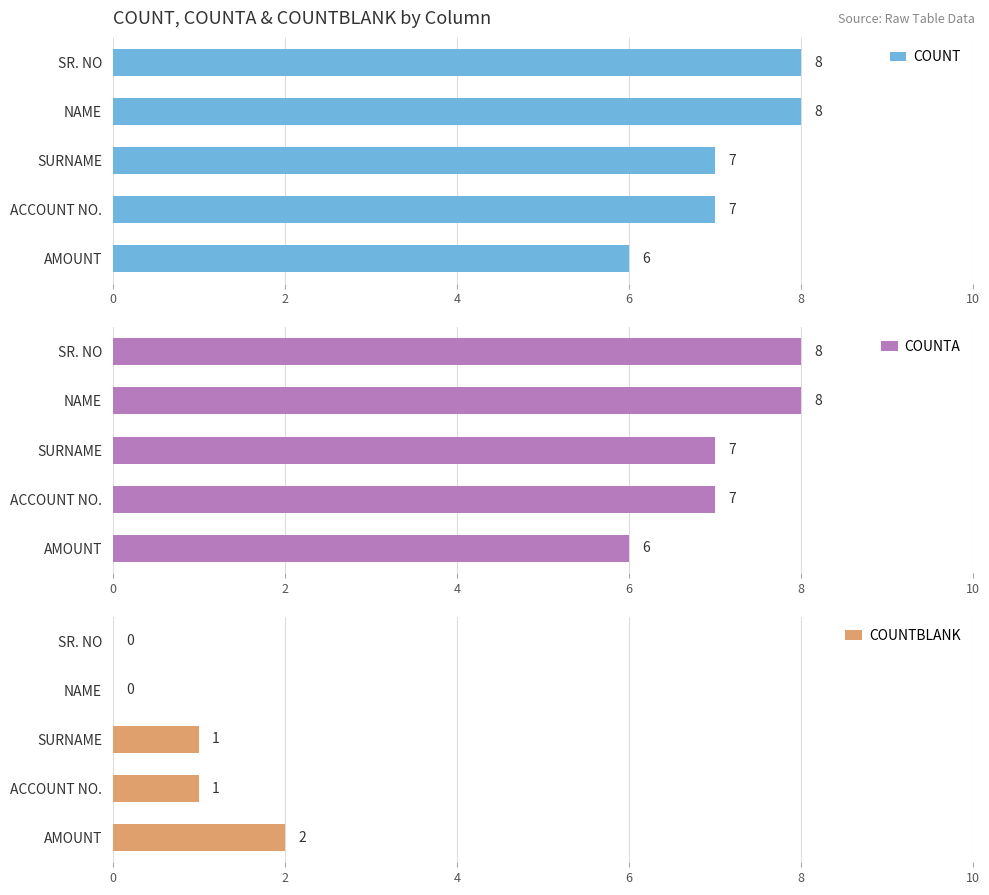

How many bars are there in total?

15